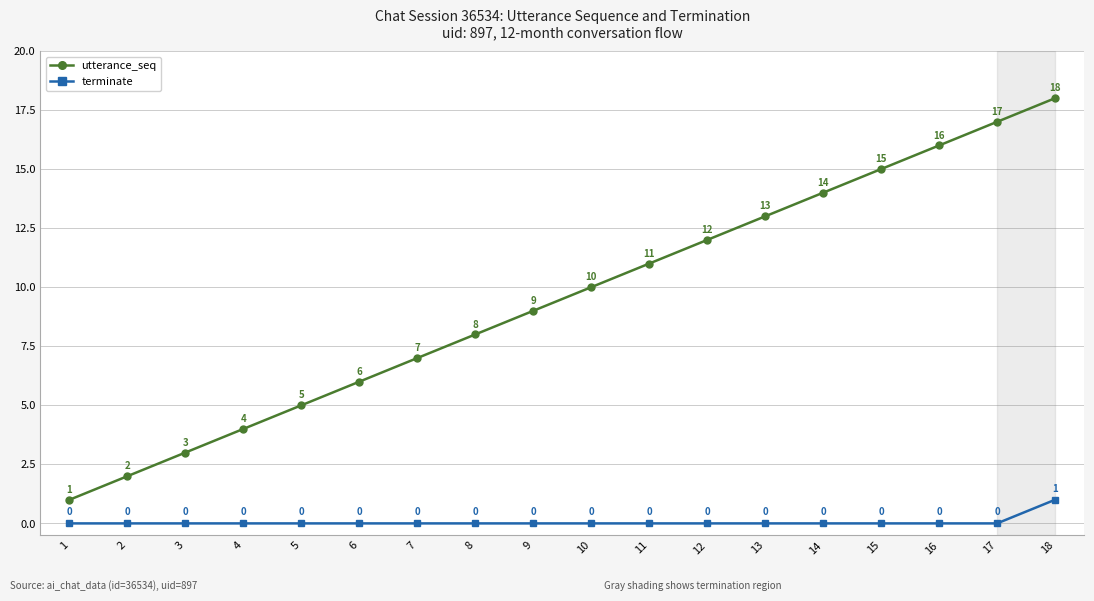

Which series has the largest total across all categories?

utterance_seq